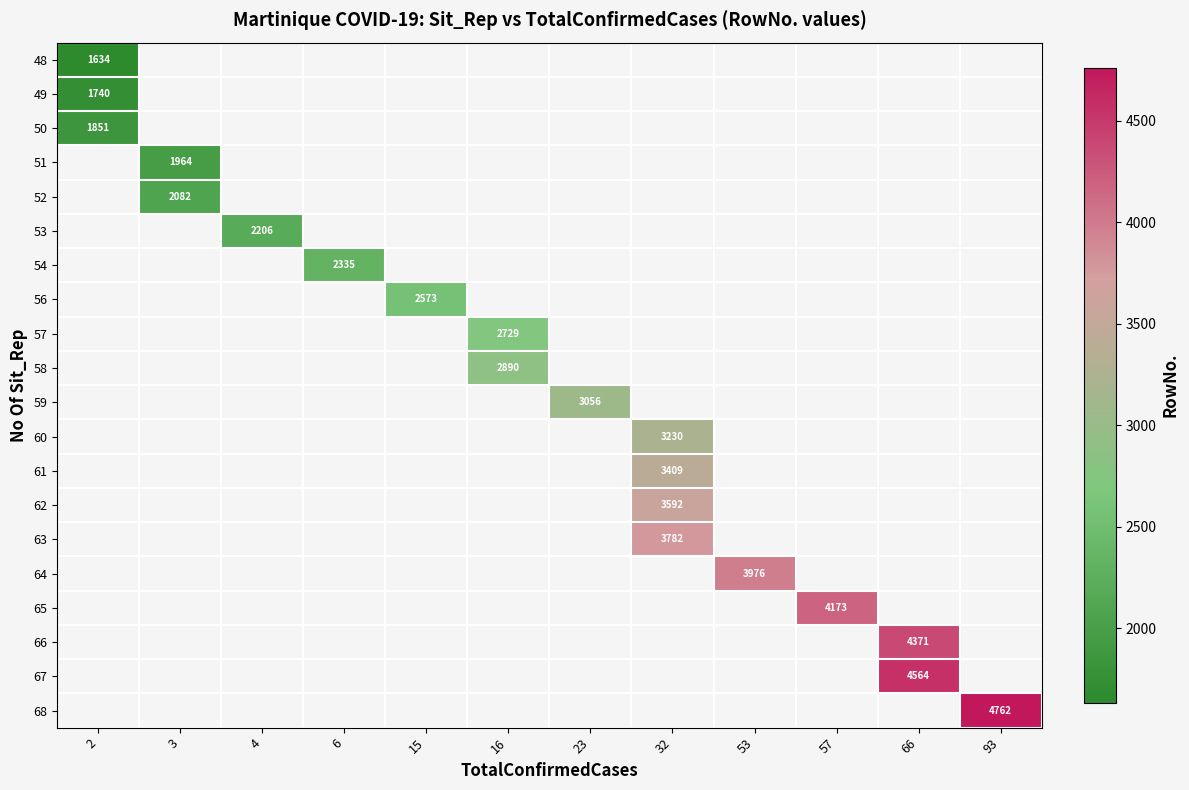

Between 3 and 15, which is larger?

15